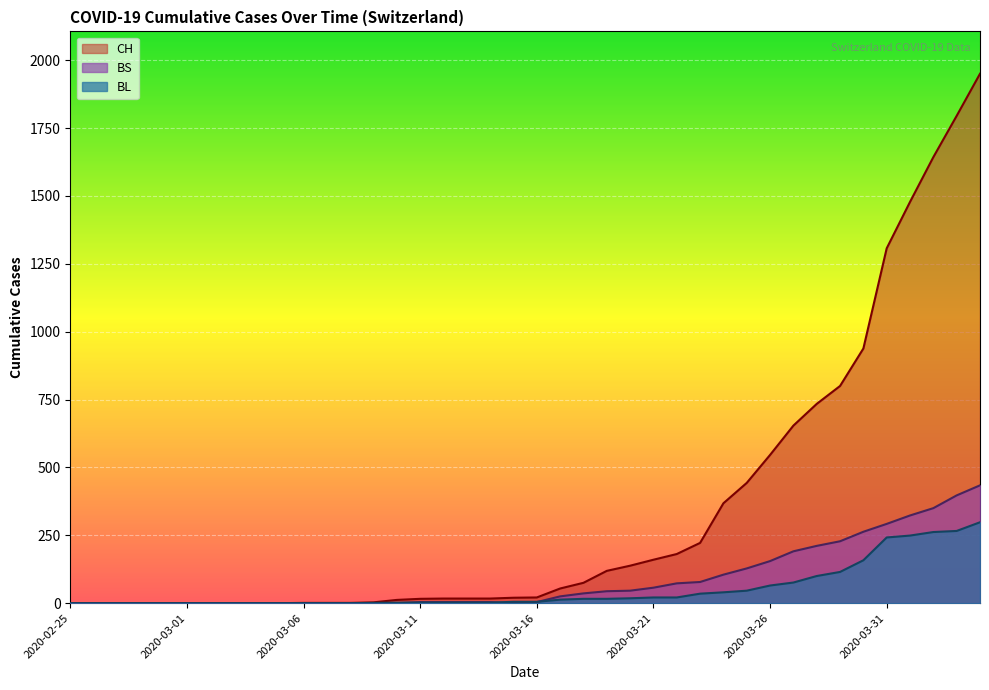

At how many categories does at least one series exceed 1587?

3